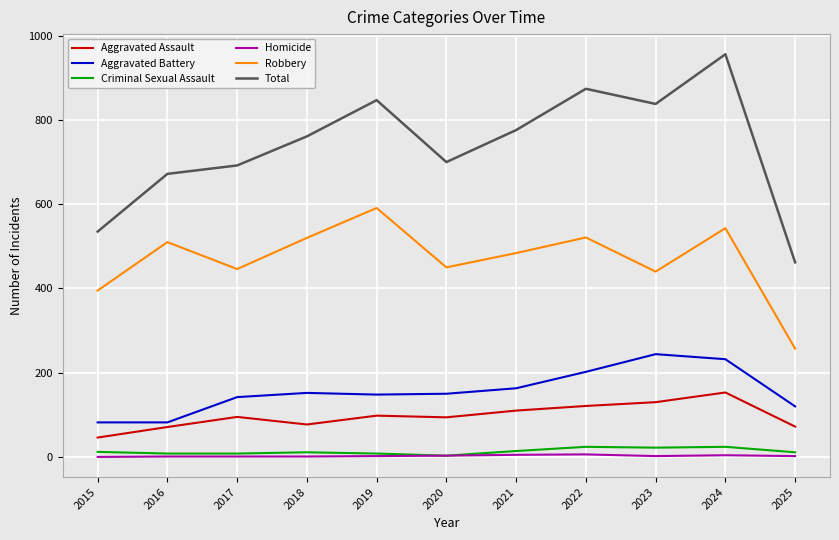

What are all the series names shown in the legend?

Aggravated Assault, Aggravated Battery, Criminal Sexual Assault, Homicide, Robbery, Total